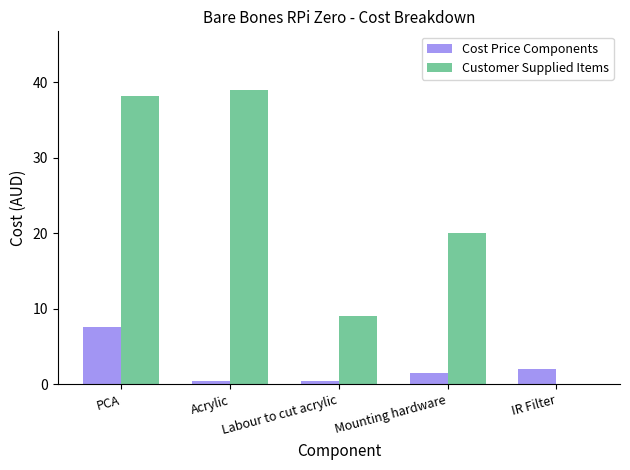

The Customer Supplied Items series shows 24.4 at PCA. True or false?

False